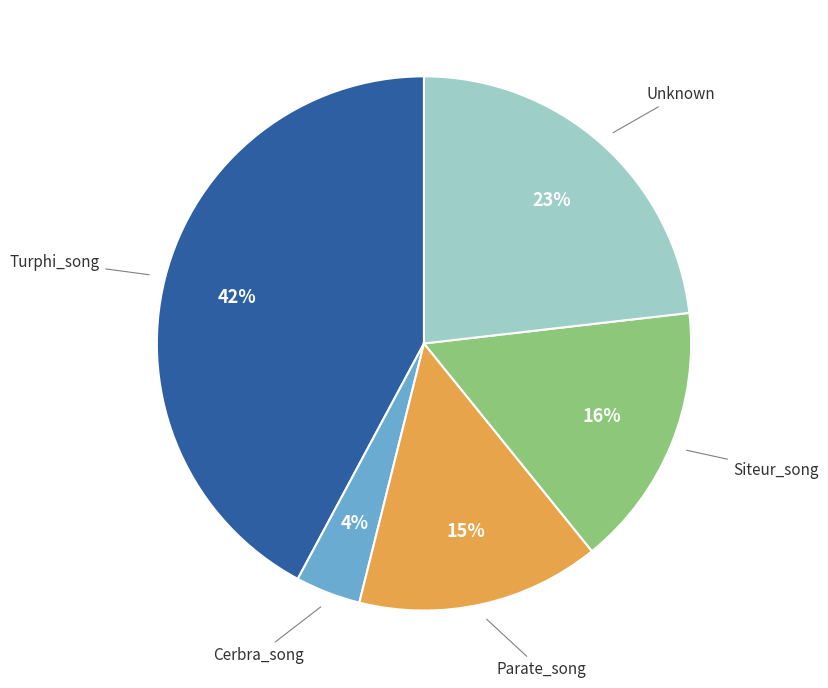

Which category has the biggest portion of the pie?

Turphi_song